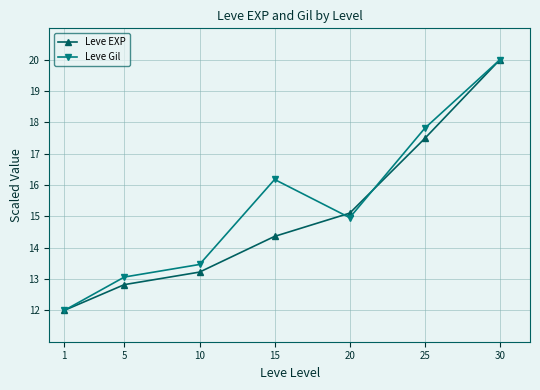

Reading right to left, list all the values displayed in this chart.

Leve EXP: 30=20.0	25=17.5	20=15.1	15=14.4	10=13.2	5=12.8	1=12.0
Leve Gil: 30=20.0	25=17.8	20=15.0	15=16.2	10=13.5	5=13.1	1=12.0